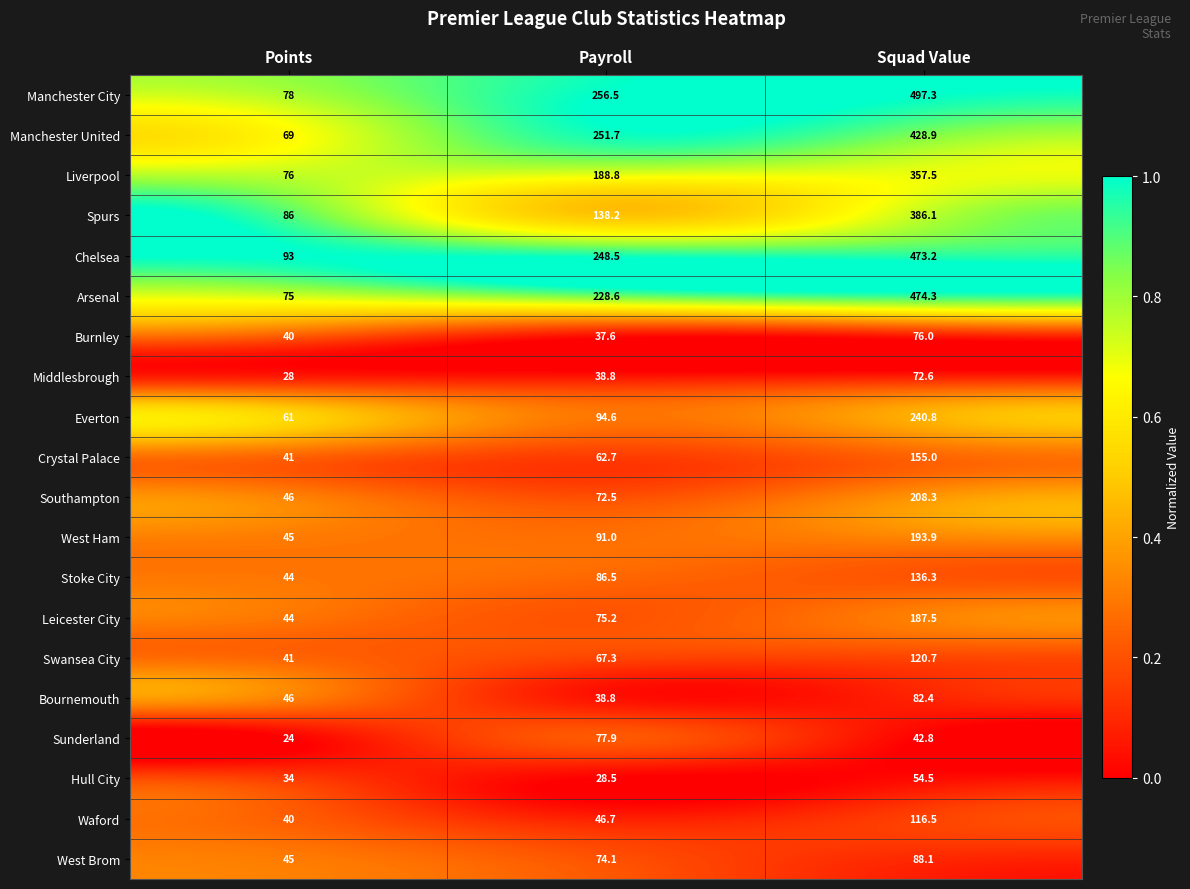

Where is Southampton nearest to the value 127?

Payroll